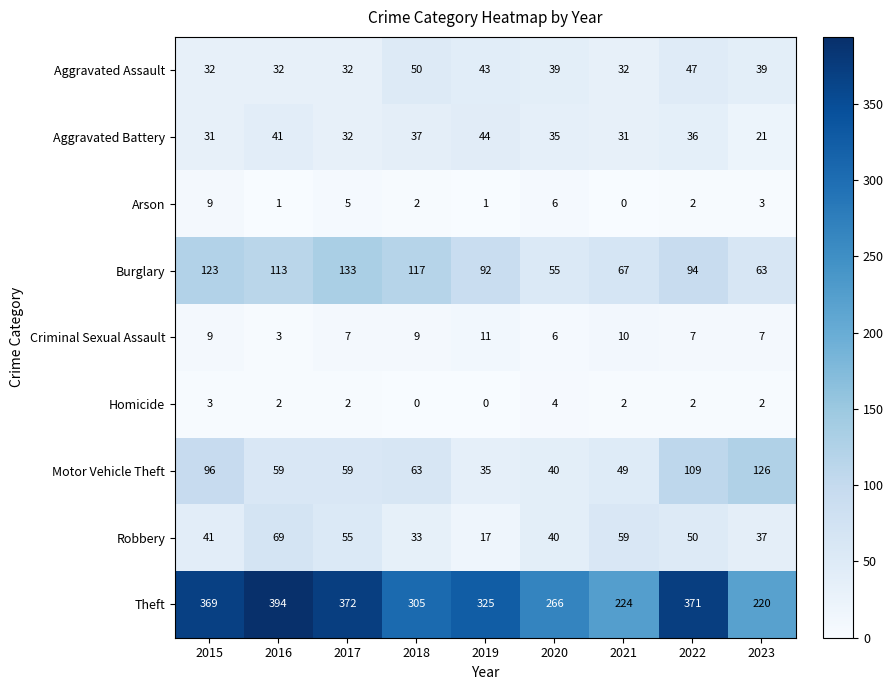

Which series has the largest total across all categories?

Theft